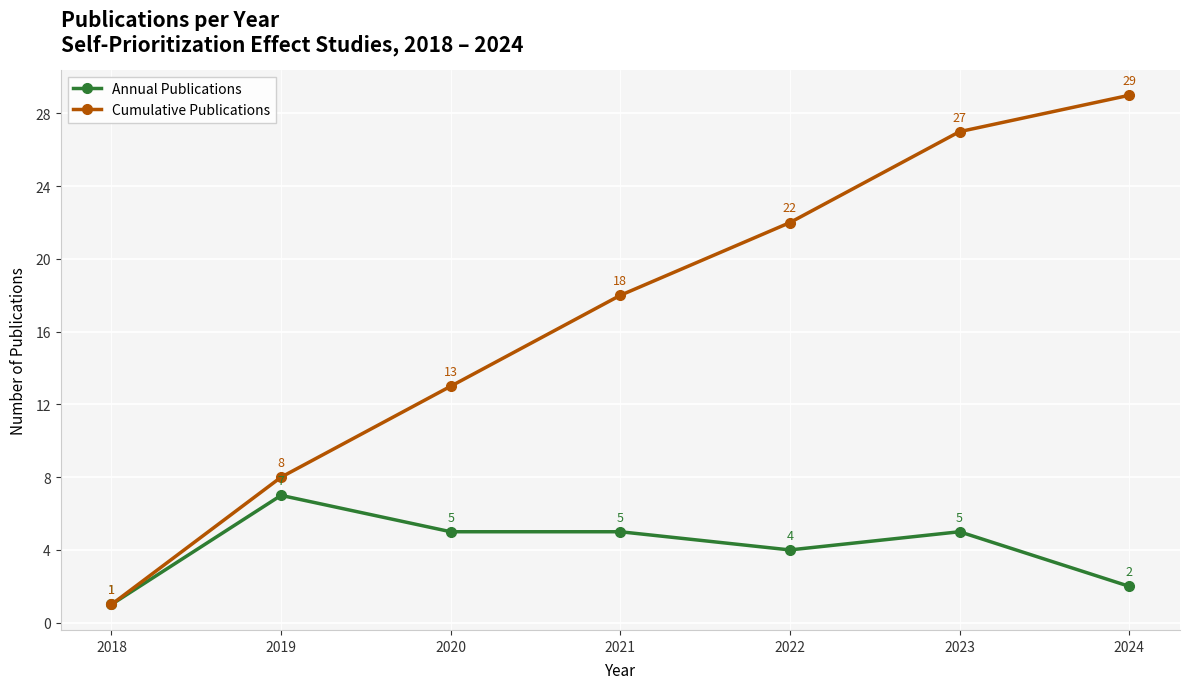

Reading left to right, what are all the values shown in this chart?

Annual Publications: 2018=1	2019=7	2020=5	2021=5	2022=4	2023=5	2024=2
Cumulative Publications: 2018=1	2019=8	2020=13	2021=18	2022=22	2023=27	2024=29